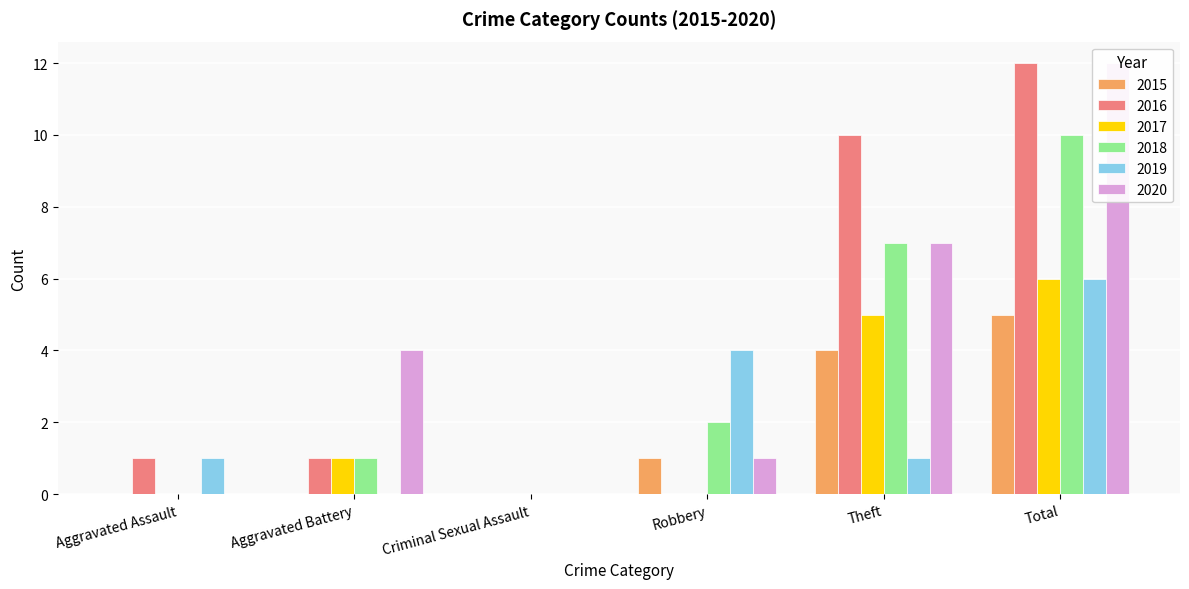

Which category has the lowest value across all series?

Aggravated Assault